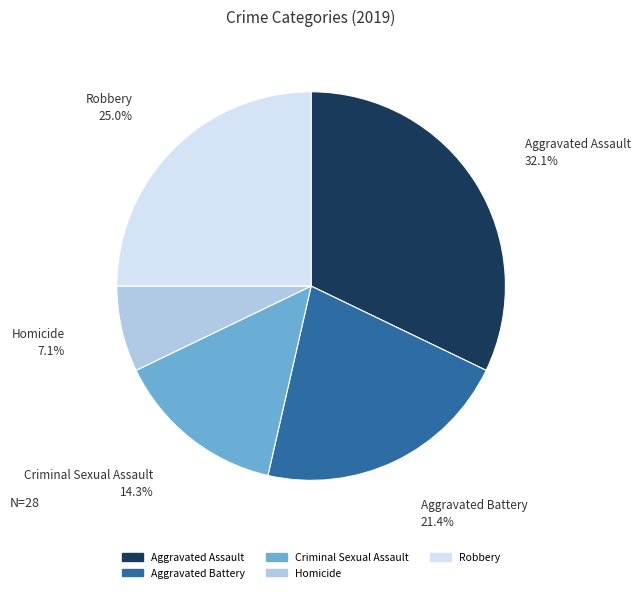

What is the largest slice in the pie chart?

Aggravated Assault